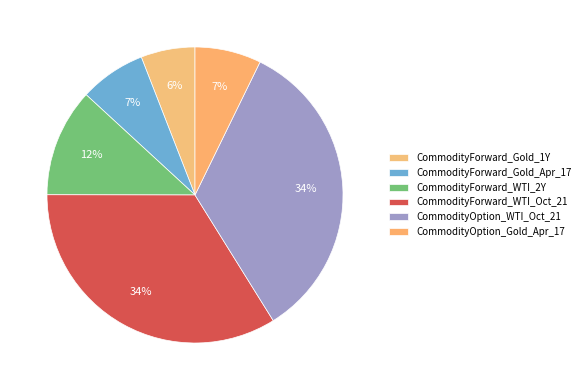

Do CommodityForward_WTI_Oct_21 and CommodityForward_WTI_2Y together represent more than half of the pie?

No